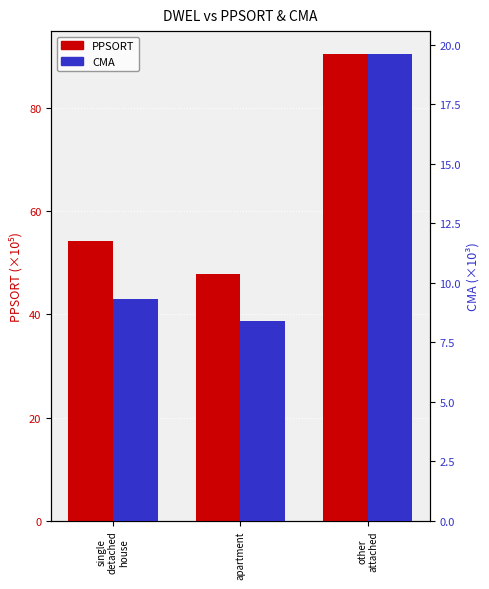

How many bars are there in total?

6